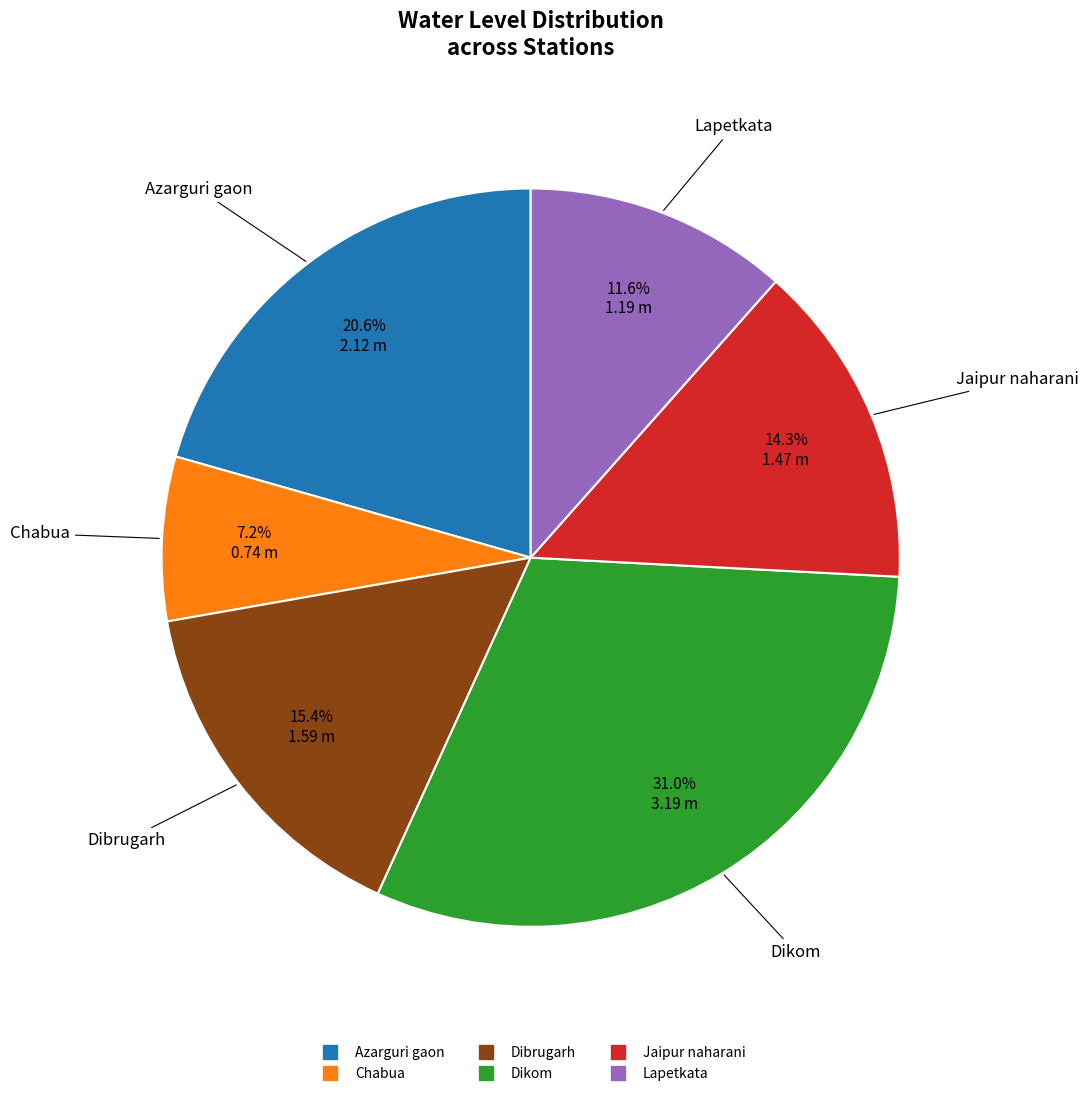

Rank the categories by value from highest to lowest.

Dikom, Azarguri gaon, Dibrugarh, Jaipur naharani, Lapetkata, Chabua